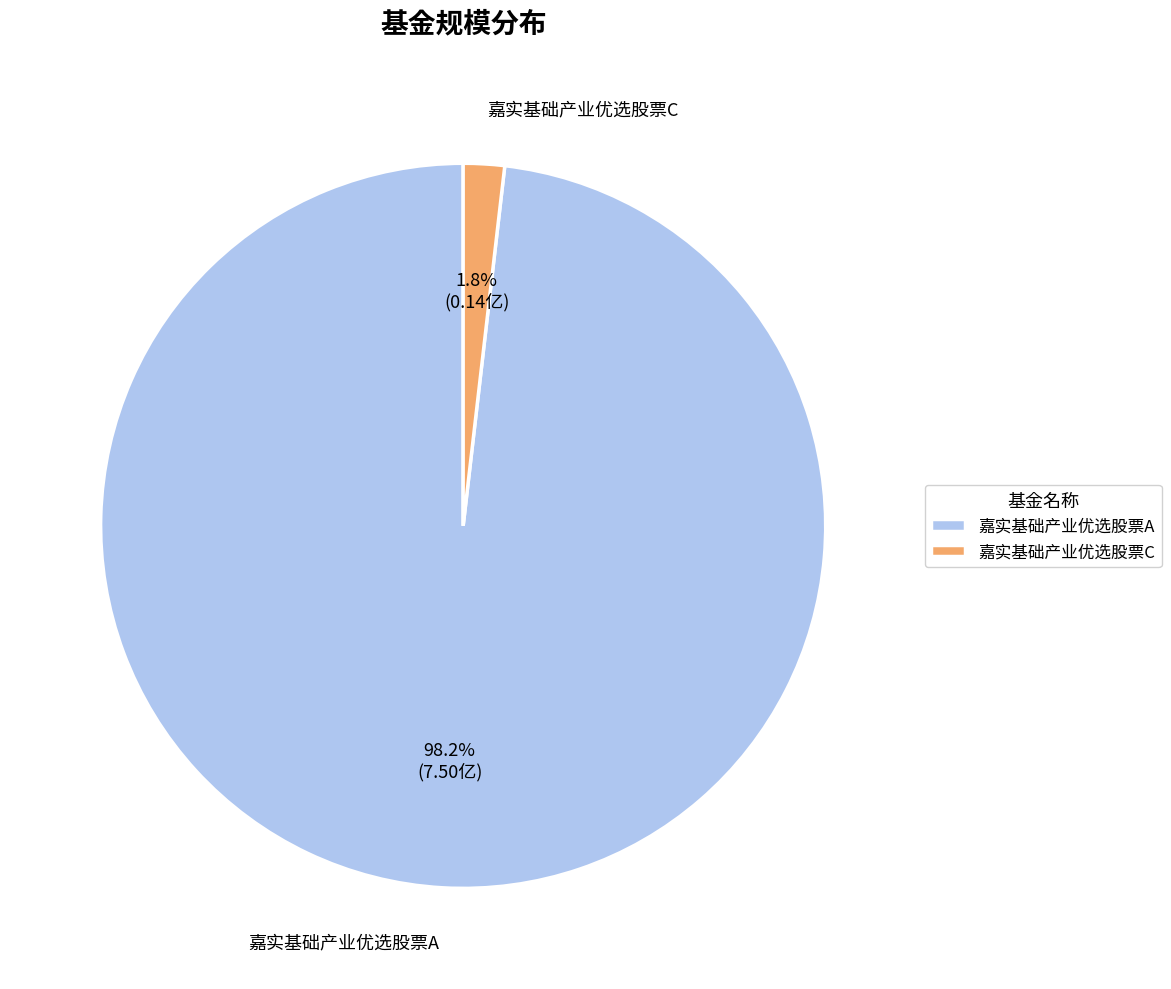

How many segments does this pie chart have?

2